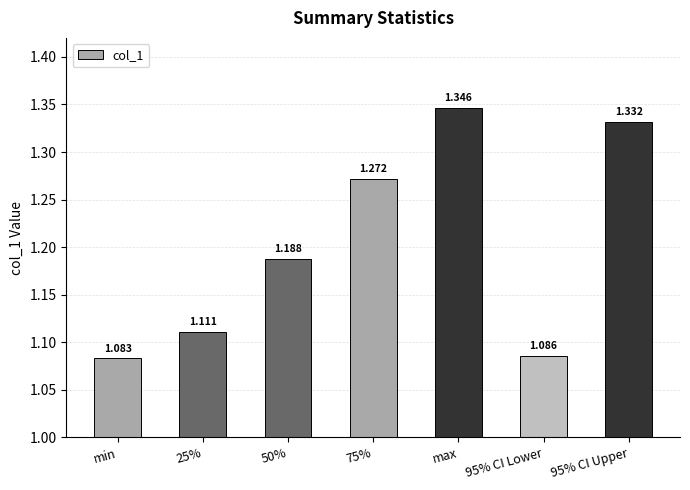

Which category has the highest value across all series?

max